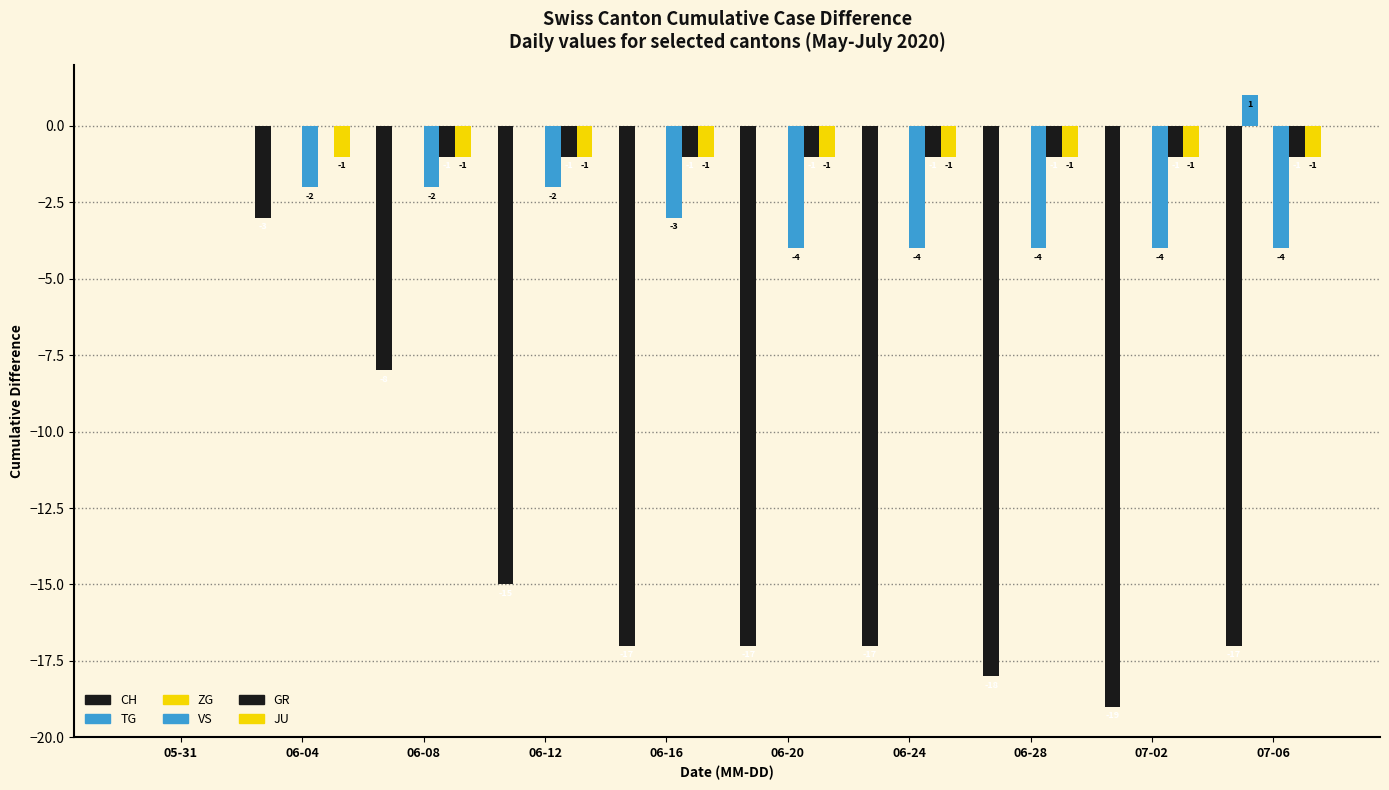

How many data points in GR are above -1?

2